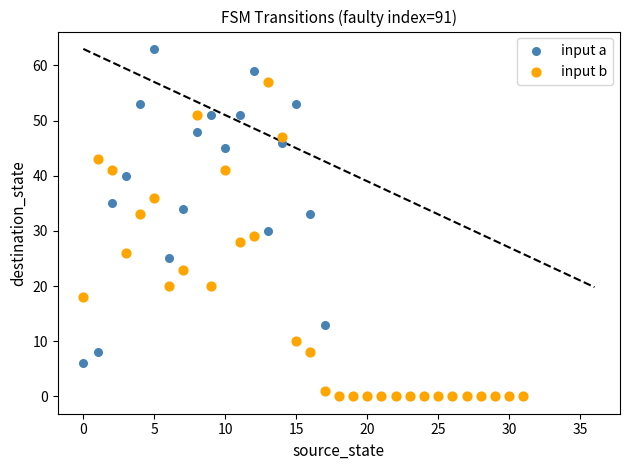

Which series has the largest Y range (max minus min)?

input a